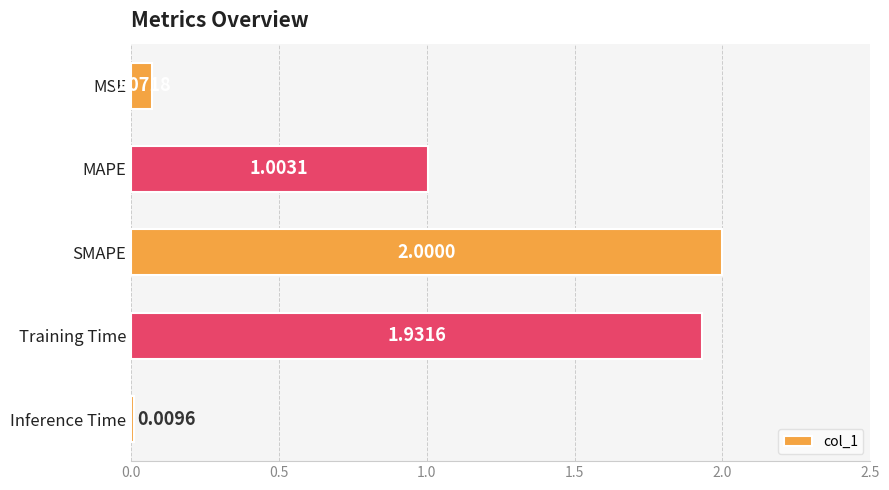

At which category does the chart reach its peak across all series?

SMAPE